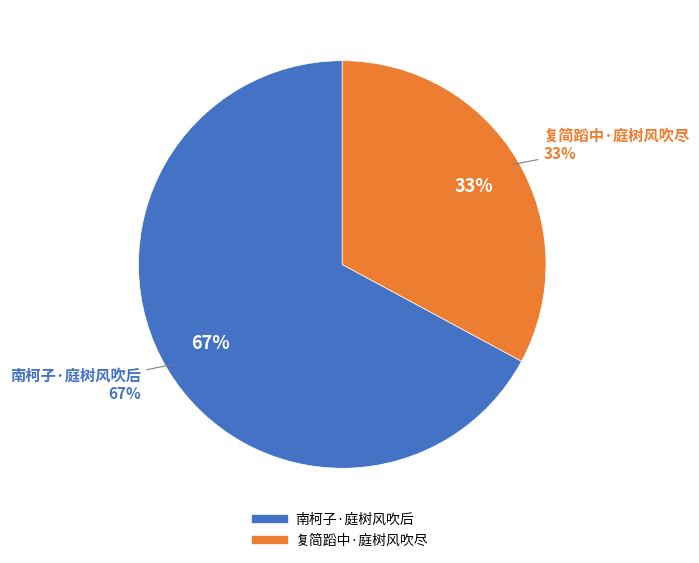

Which slice is the largest?

南柯子·庭树风吹后